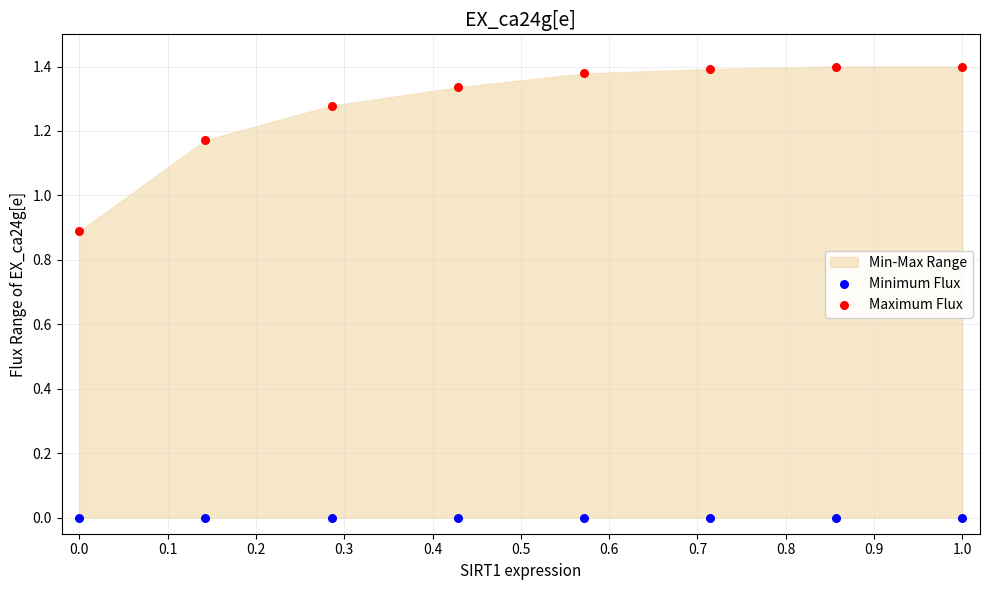

Which series contains the highest Y value?

Maximum Flux